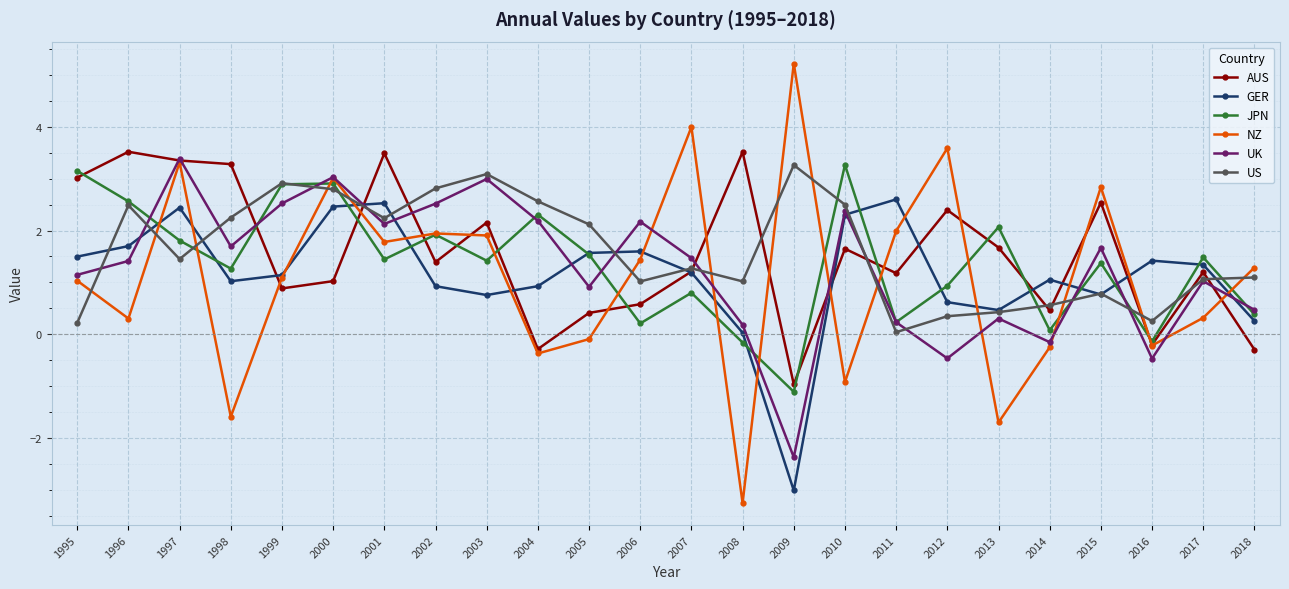

Where do UK and US first cross each other?

1995 and 1996